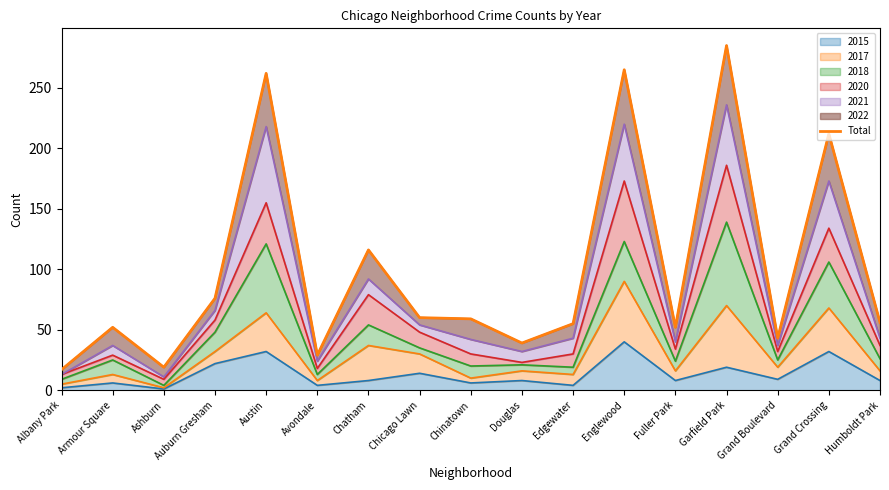

What is the sum of all values?

1697